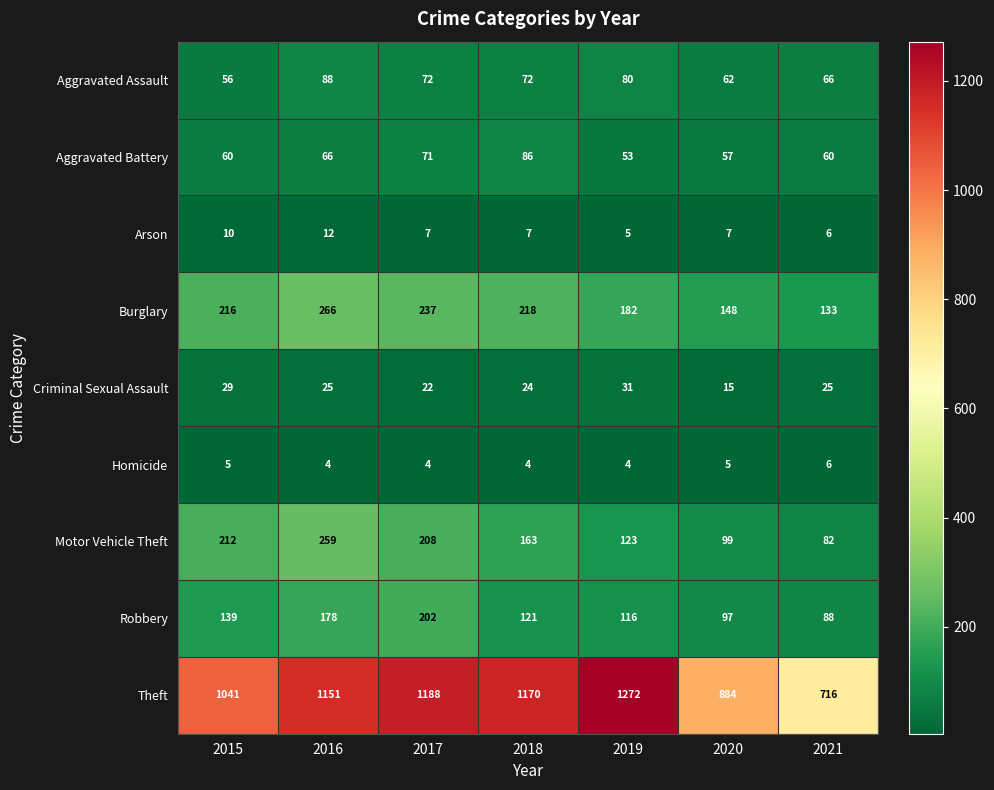

What is the total value across all series at 2020?

1374